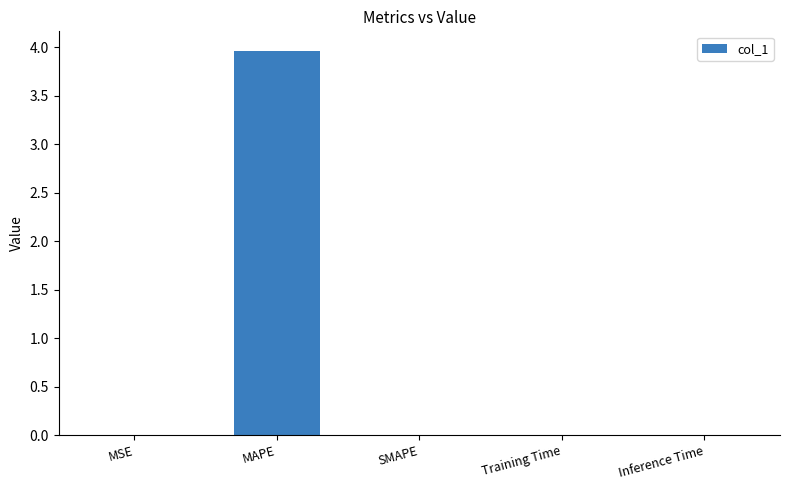

What is the greatest value displayed?

4.0